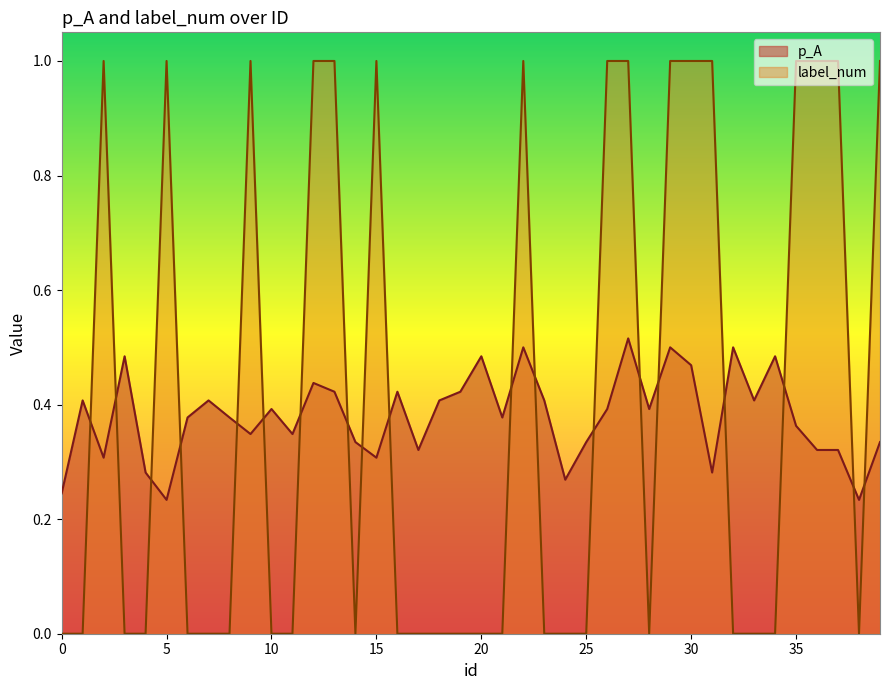

Between 18 and 9, which is larger?

18